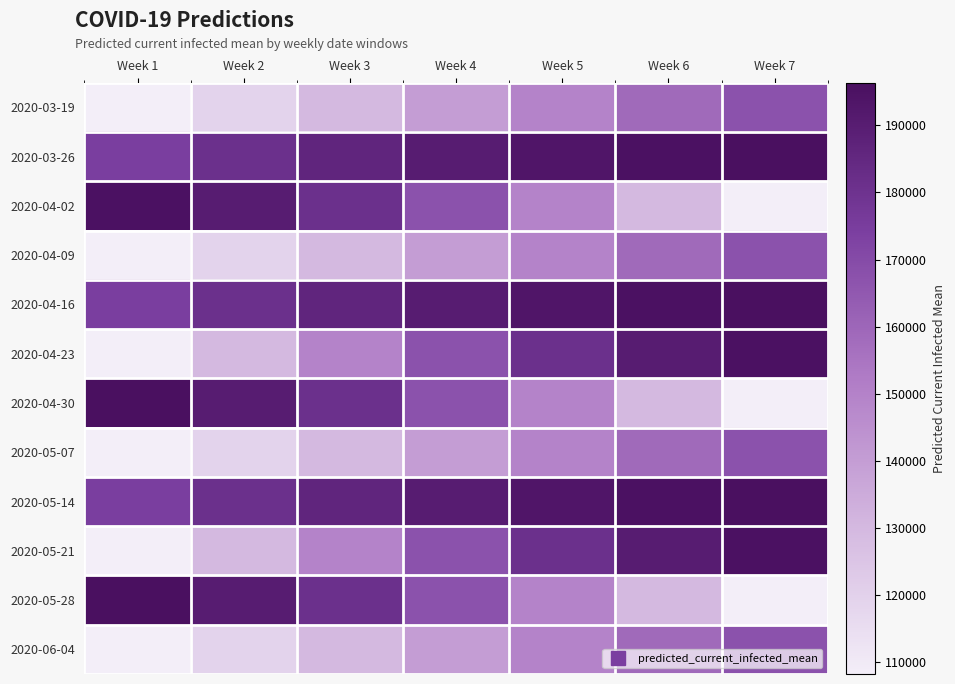

Reading left to right, transcribe all the data shown in this chart.

2020-03-19: Week 1=108202	Week 2=119094	Week 3=129805	Week 4=139950	Week 5=149602	Week 6=158733	Week 7=167147
2020-03-26: Week 1=174655	Week 2=181050	Week 3=186315	Week 4=190478	Week 5=193537	Week 6=195490	Week 7=196357
2020-04-02: Week 1=195490	Week 2=190478	Week 3=181050	Week 4=167147	Week 5=149602	Week 6=129805	Week 7=108202
2020-04-09: Week 1=108202	Week 2=119094	Week 3=129805	Week 4=139950	Week 5=149602	Week 6=158733	Week 7=167147
2020-04-16: Week 1=174655	Week 2=181050	Week 3=186315	Week 4=190478	Week 5=193537	Week 6=195490	Week 7=196357
2020-04-23: Week 1=108202	Week 2=129805	Week 3=149602	Week 4=167147	Week 5=181050	Week 6=190478	Week 7=195490
2020-04-30: Week 1=196357	Week 2=190478	Week 3=181050	Week 4=167147	Week 5=149602	Week 6=129805	Week 7=108202
2020-05-07: Week 1=108202	Week 2=119094	Week 3=129805	Week 4=139950	Week 5=149602	Week 6=158733	Week 7=167147
2020-05-14: Week 1=174655	Week 2=181050	Week 3=186315	Week 4=190478	Week 5=193537	Week 6=195490	Week 7=196357
2020-05-21: Week 1=108202	Week 2=129805	Week 3=149602	Week 4=167147	Week 5=181050	Week 6=190478	Week 7=195490
2020-05-28: Week 1=196357	Week 2=190478	Week 3=181050	Week 4=167147	Week 5=149602	Week 6=129805	Week 7=108202
2020-06-04: Week 1=108202	Week 2=119094	Week 3=129805	Week 4=139950	Week 5=149602	Week 6=158733	Week 7=167147